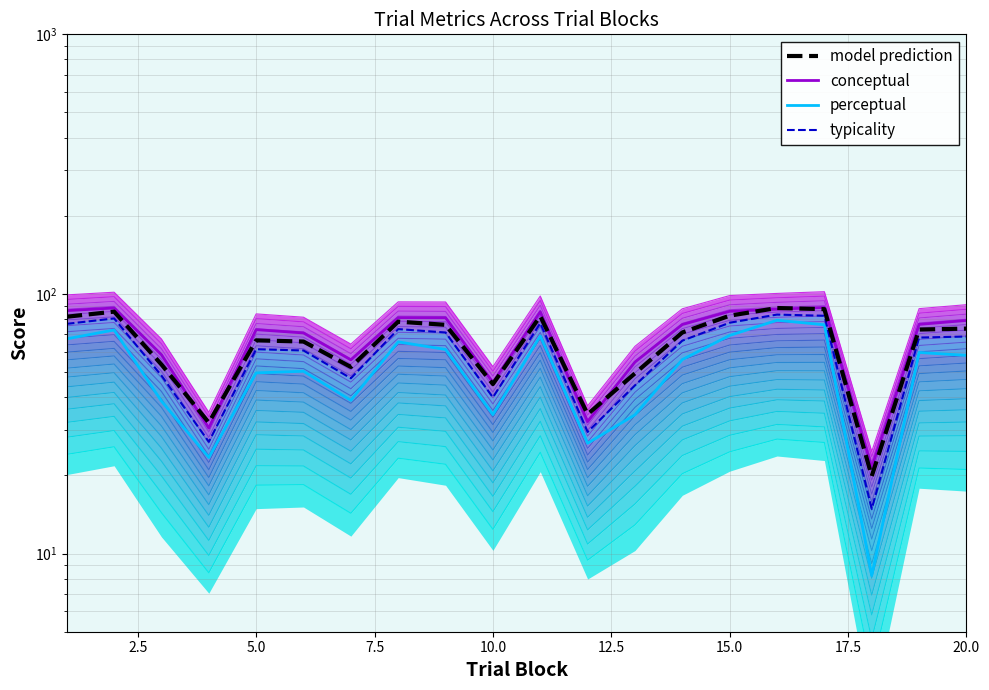

Reading left to right, transcribe all the data shown in this chart.

conceptual (line): 86.2	88.3	58.3	30.4	72.9	70.8	55.7	81.1	81.0	45.6	85.4	32.2	54.7	76.2	85.7	87.4	88.7	21.5	76.3	79.1
perceptual (line): 67.2	72.6	38.6	23.4	49.6	50.4	38.9	65.4	61.1	34.3	68.9	26.6	34.2	55.9	69.2	79.2	76.1	8.2	59.5	58.0
typicality: 76.7	80.5	48.5	26.9	61.3	60.6	47.3	73.2	71.0	40.0	77.1	29.4	44.5	66.1	77.5	83.3	82.4	14.9	67.9	68.5
model prediction: 81.7	85.5	53.5	31.9	66.3	65.6	52.3	78.2	76.0	45.0	82.1	34.4	49.5	71.1	82.5	88.3	87.4	19.9	72.9	73.5